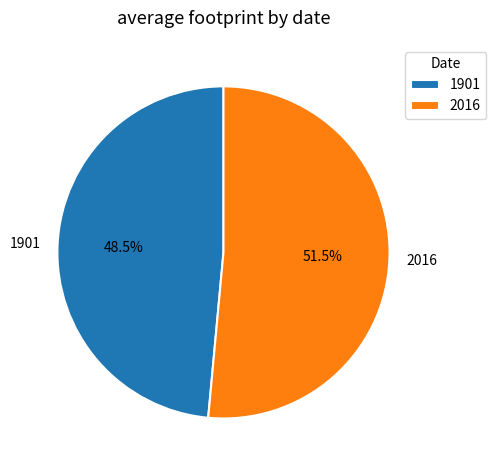

How many slices are in this pie chart?

2